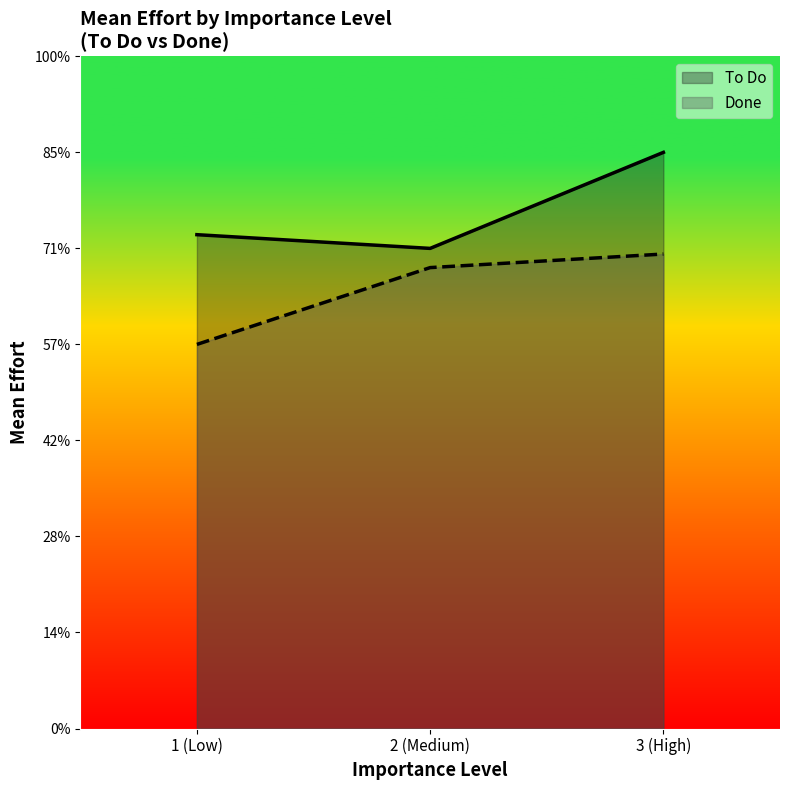

What are all the series names shown in the legend?

To Do, Done